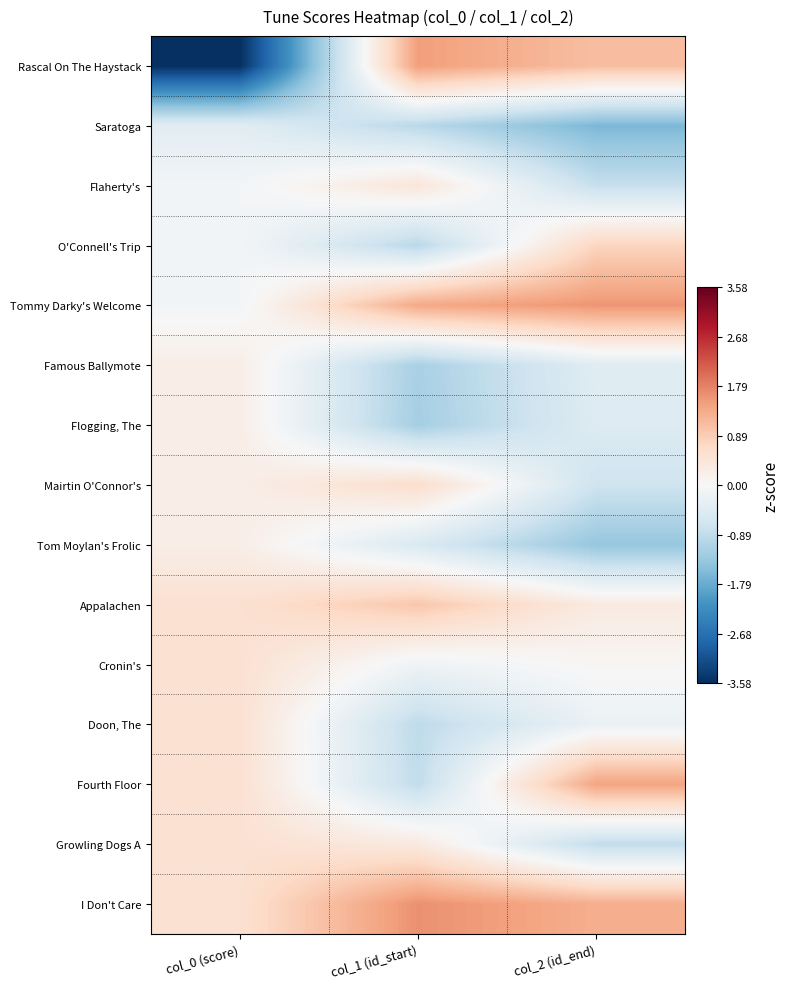

Reading right to left, what are all the values shown in this chart?

Rascal On The Haystack: col_2 (id_end)=1.1	col_1 (id_start)=1.5	col_0 (score)=-3.6
Saratoga: col_2 (id_end)=-1.6	col_1 (id_start)=-1.0	col_0 (score)=-0.4
Flaherty's: col_2 (id_end)=-0.8	col_1 (id_start)=0.4	col_0 (score)=-0.1
O'Connell's Trip: col_2 (id_end)=0.8	col_1 (id_start)=-1.0	col_0 (score)=-0.1
Tommy Darky's Welcome: col_2 (id_end)=1.6	col_1 (id_start)=1.4	col_0 (score)=-0.1
Famous Ballymote: col_2 (id_end)=-0.4	col_1 (id_start)=-1.2	col_0 (score)=0.2
Flogging, The: col_2 (id_end)=-0.5	col_1 (id_start)=-1.2	col_0 (score)=0.2
Mairtin O'Connor's: col_2 (id_end)=-0.7	col_1 (id_start)=0.6	col_0 (score)=0.2
Tom Moylan's Frolic: col_2 (id_end)=-1.4	col_1 (id_start)=-0.5	col_0 (score)=0.2
Appalachen: col_2 (id_end)=0.3	col_1 (id_start)=1.0	col_0 (score)=0.6
Cronin's: col_2 (id_end)=0.0	col_1 (id_start)=-0.2	col_0 (score)=0.6
Doon, The: col_2 (id_end)=-0.2	col_1 (id_start)=-0.9	col_0 (score)=0.6
Fourth Floor: col_2 (id_end)=1.4	col_1 (id_start)=-0.9	col_0 (score)=0.6
Growling Dogs A: col_2 (id_end)=-0.9	col_1 (id_start)=0.3	col_0 (score)=0.6
I Don't Care: col_2 (id_end)=1.3	col_1 (id_start)=1.6	col_0 (score)=0.6